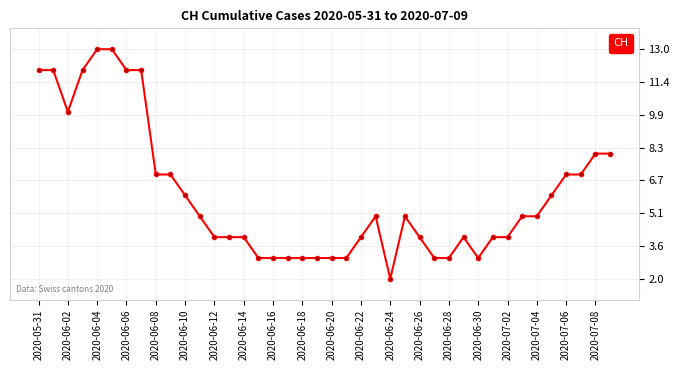

What is the value of the 24th point from the left?

5